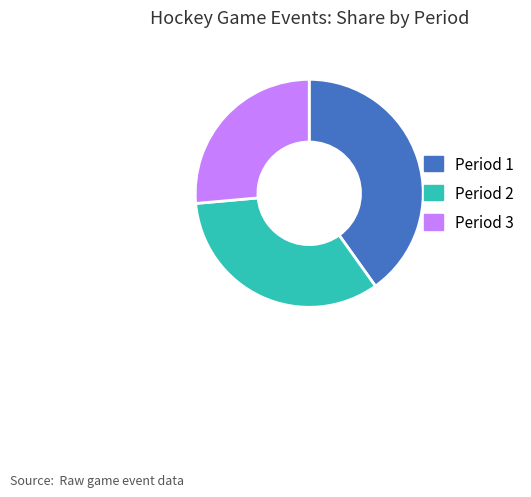

How many segments does this pie chart have?

3